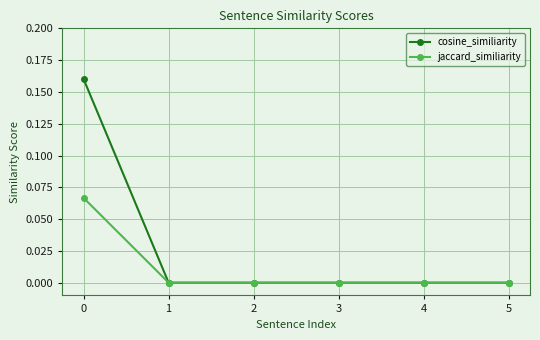

Which series has the largest range (max minus min)?

cosine_similiarity